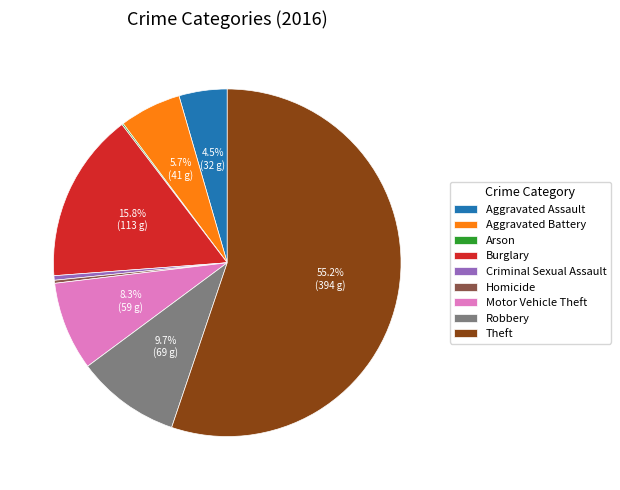

What is the ratio of the value at Theft to the value at Criminal Sexual Assault?

131.3